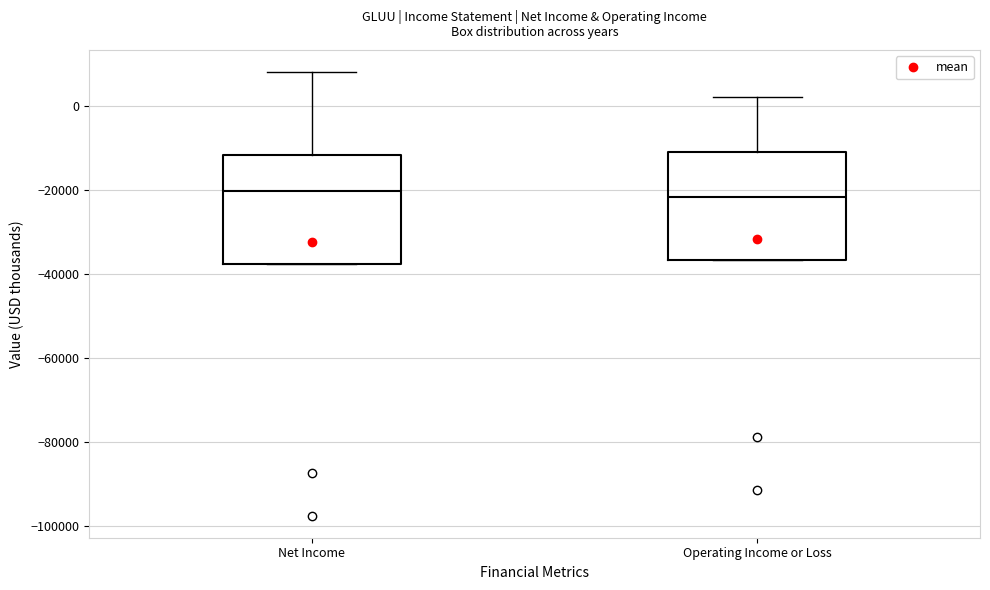

Reading left to right, read every box against the y-axis: the position of its median line, the range the box covers, and the ends of its whiskers. The values are not printed on the chart, so give them approximately, as read against the axis.

Net Income: median -20000, box -38000 to -12000, whiskers -38000 to 8000
Operating Income or Loss: median -22000, box -36000 to -10000, whiskers -36000 to 2000